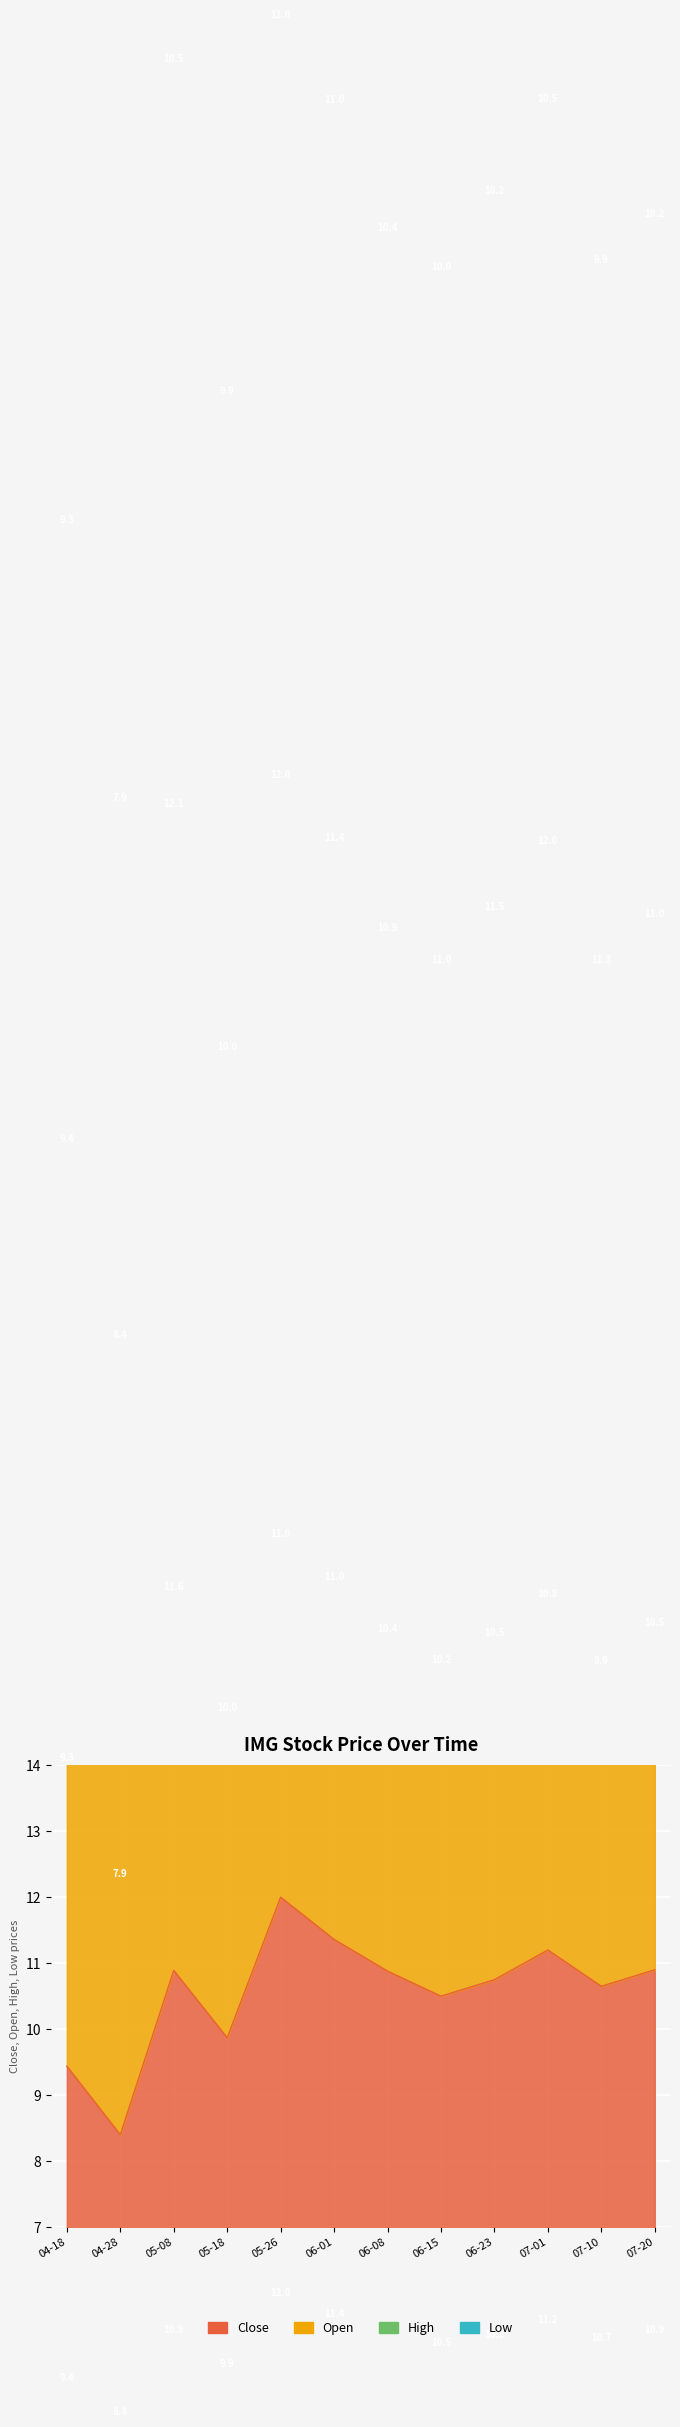

What is the difference between the maximum and minimum values in the High series?

10.3